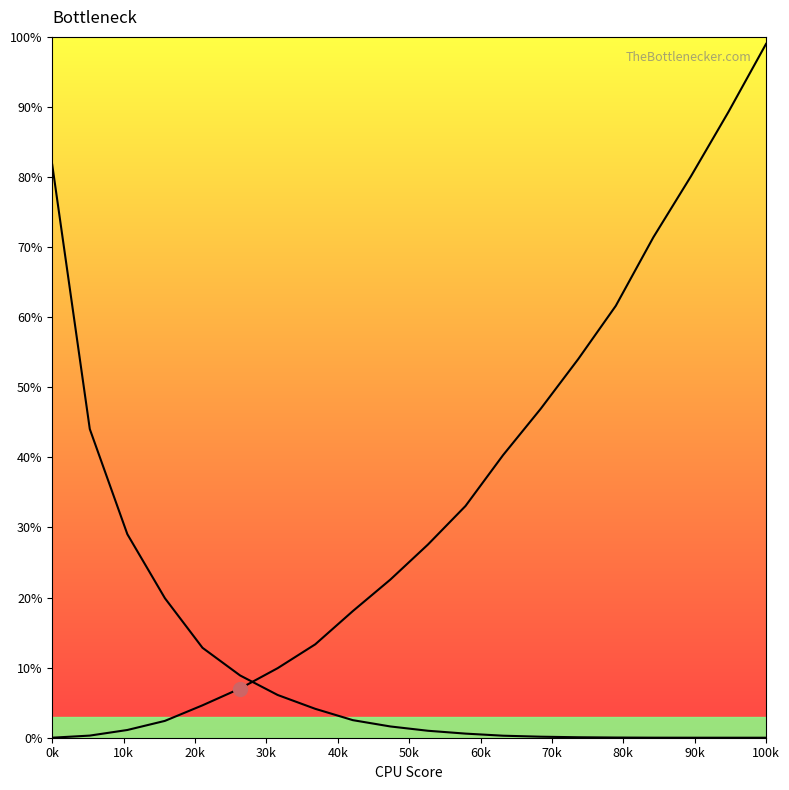

At how many categories does at least one series exceed 0?

20